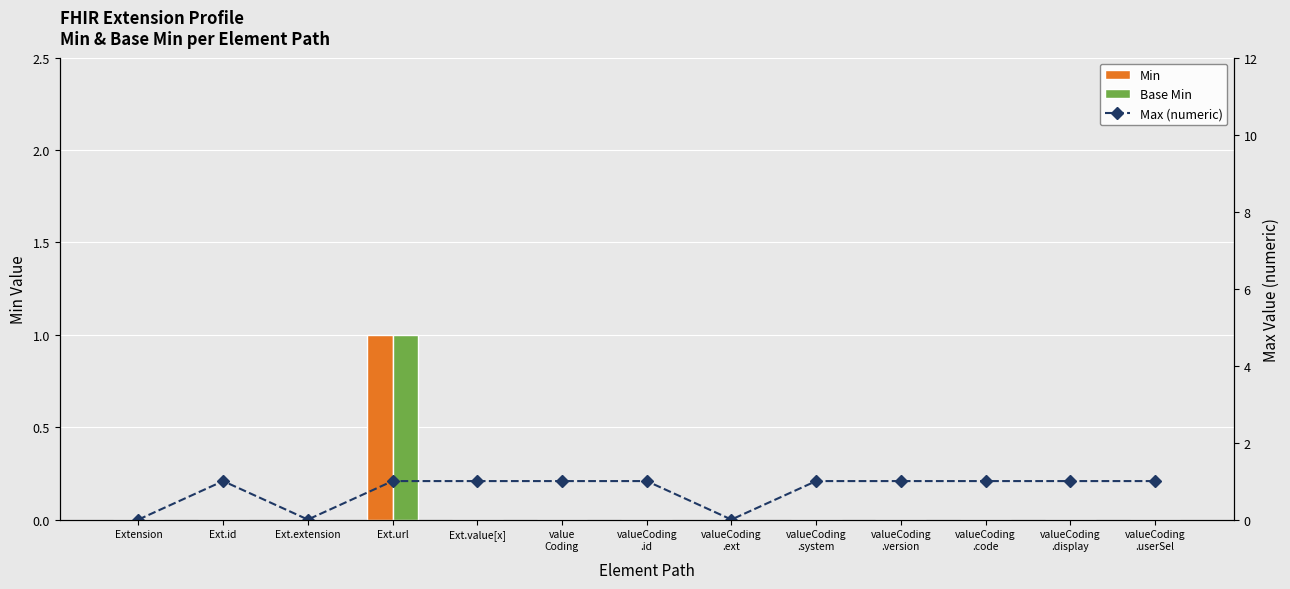

Is it true that Min equals 1 at Extension?

False